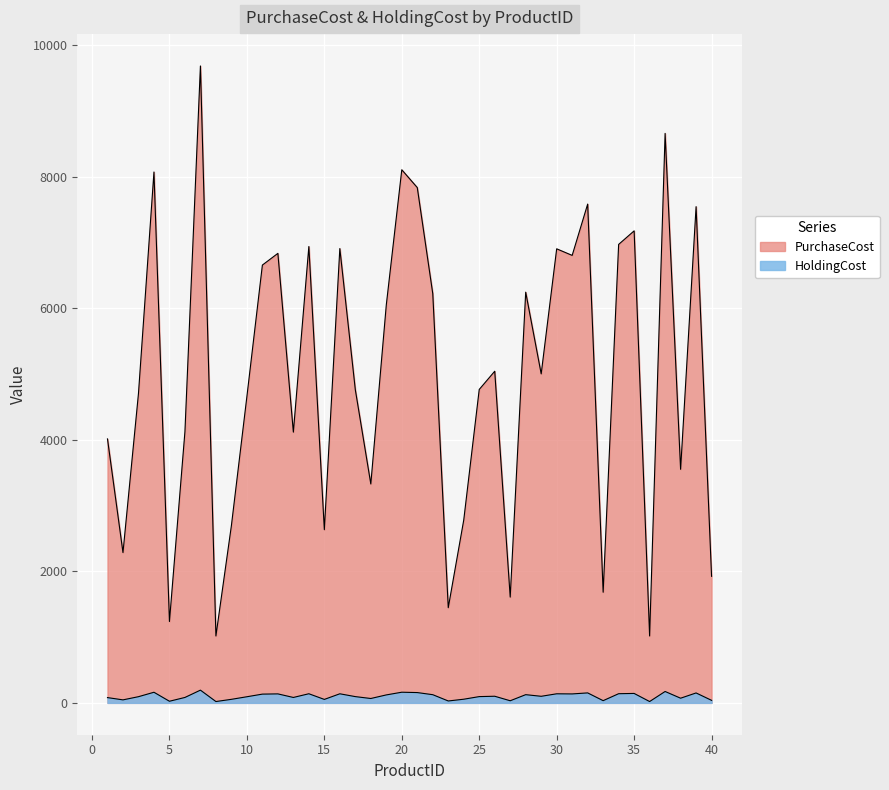

At which category does PurchaseCost reach its first local valley?

2